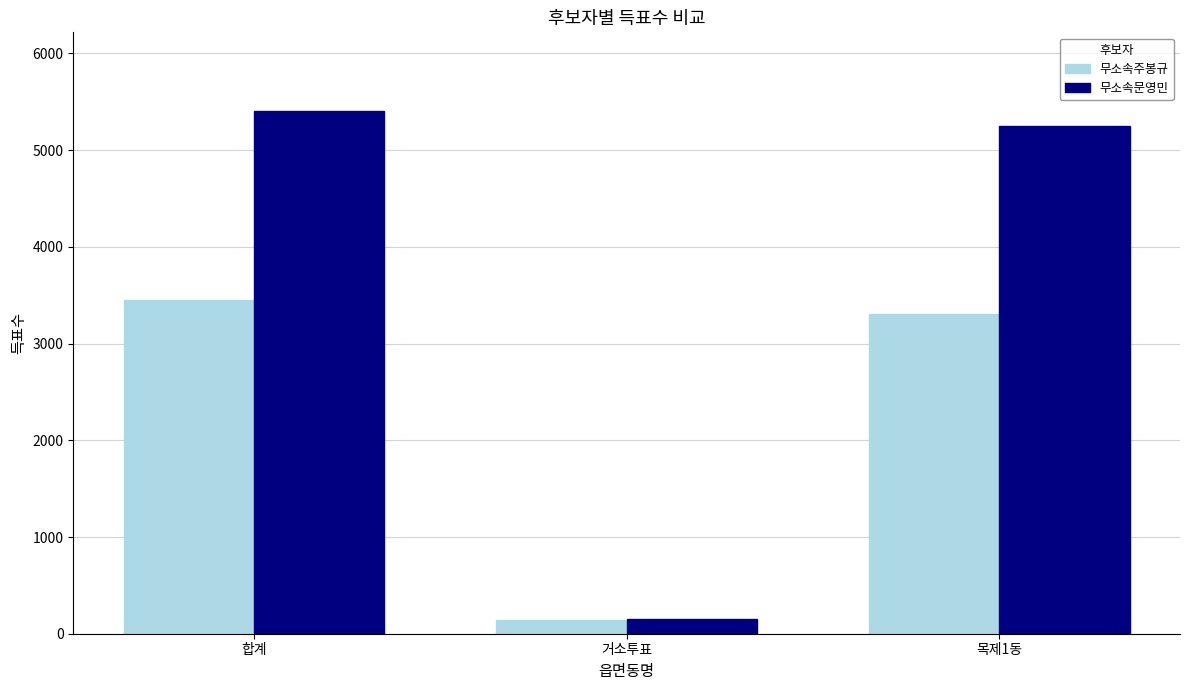

How many bars are there in total?

6